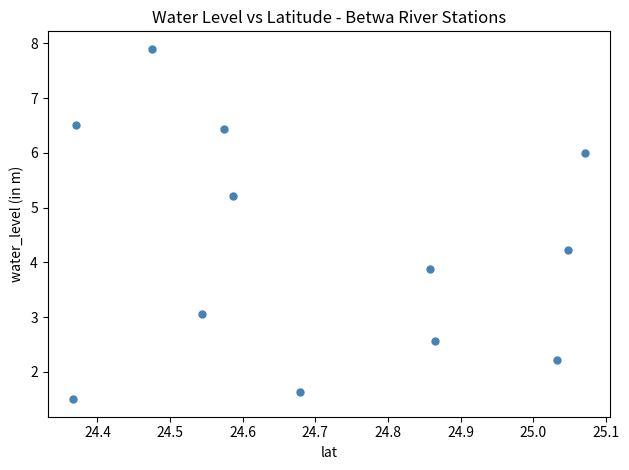

What is the range of Y values (max minus min)?

6.4